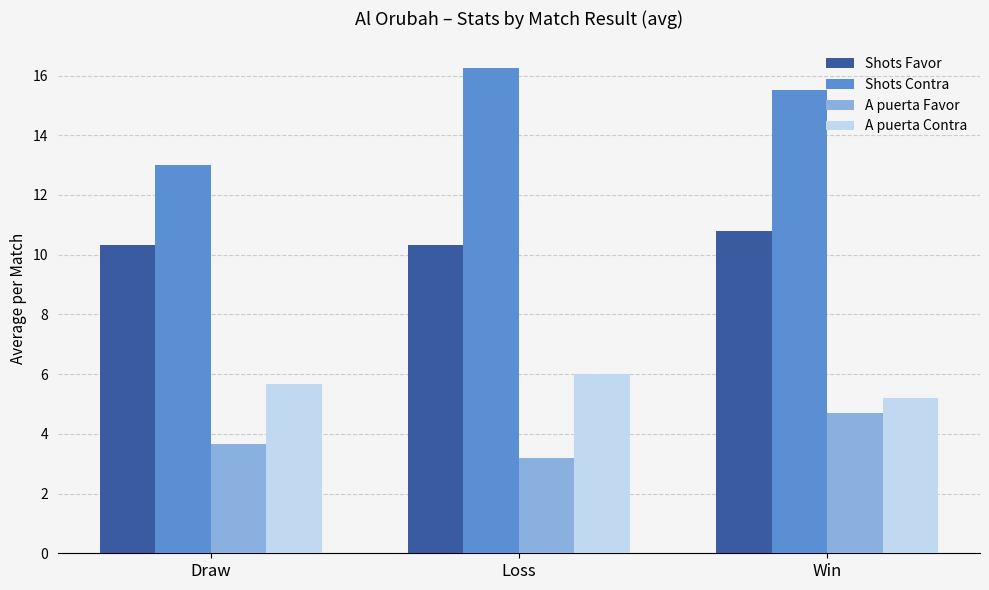

Between Loss and Win, which series saw the biggest shift?

A puerta Favor